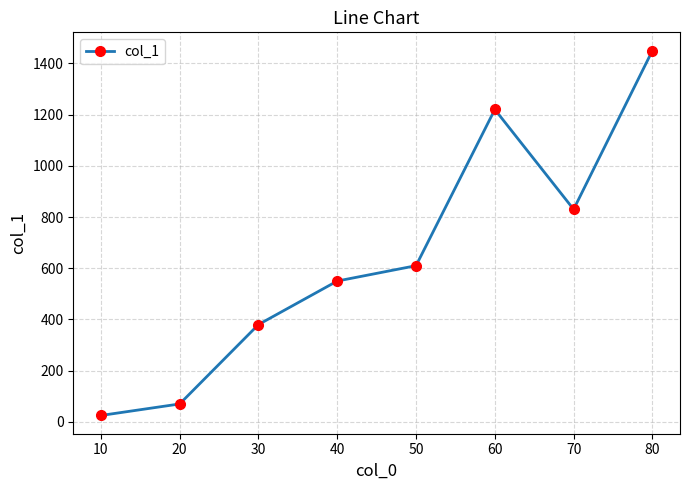

At which category does the data reach its first local peak?

60